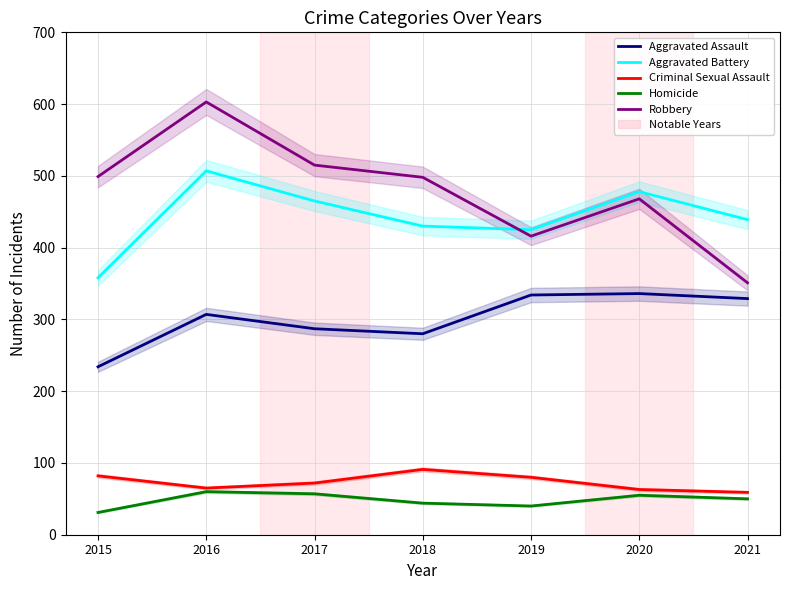

Where is the first local minimum for Robbery?

2019